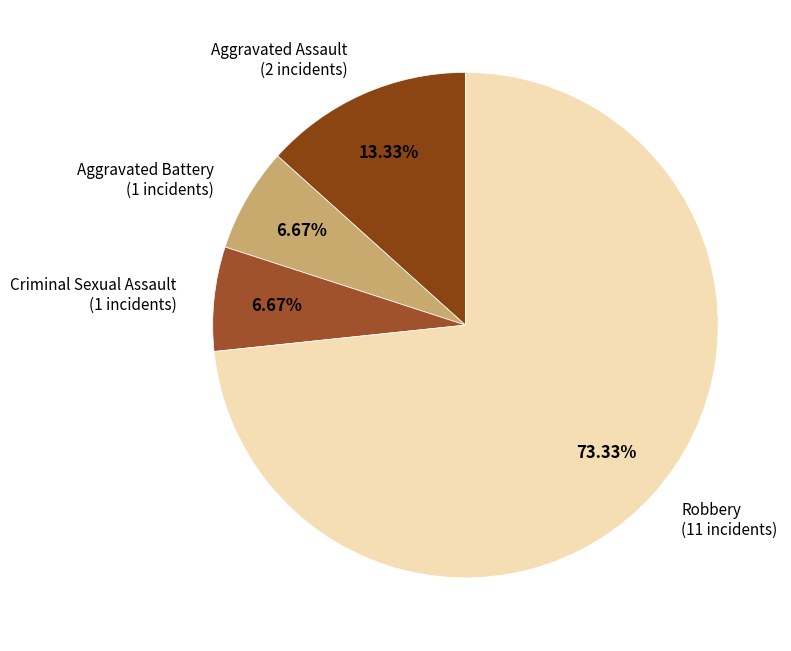

What percentage is NOT represented by Robbery?

26.7%